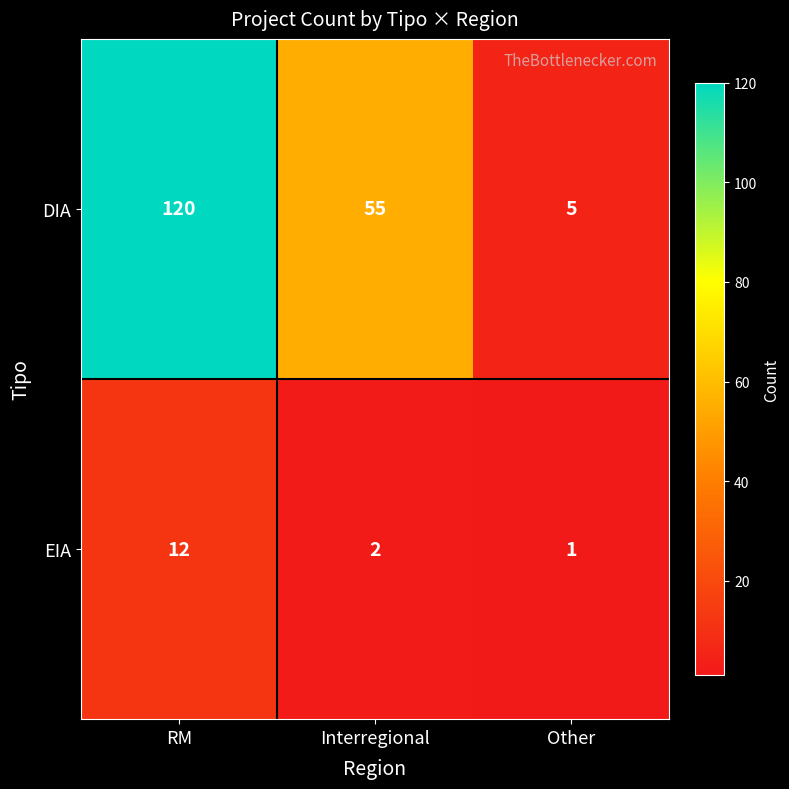

What is the spread (max minus min) of values at Other?

4